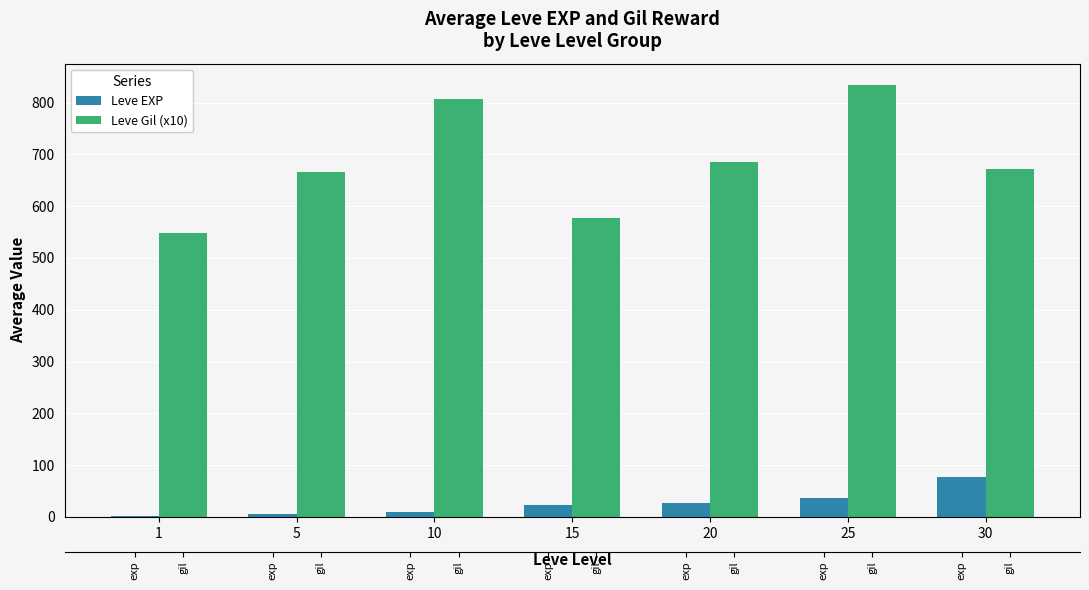

Reading right to left, transcribe all the data shown in this chart.

Leve EXP: 30=77.0	25=35.9	20=26.2	15=22.8	10=8.9	5=6.5	1=1.2
Leve Gil (x10): 30=672.5	25=833.3	20=684.5	15=576.2	10=806.2	5=666.7	1=548.3